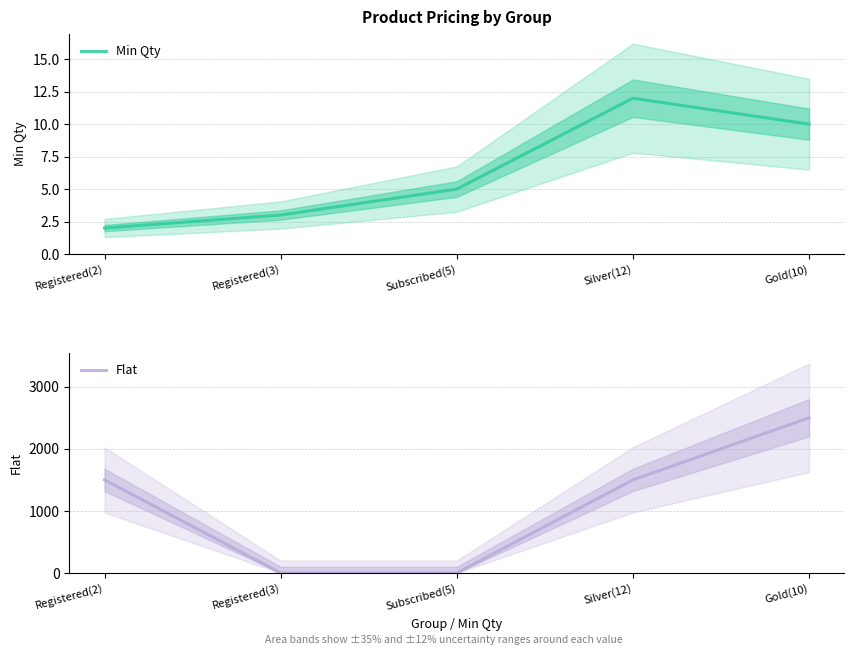

What position from the right is Gold(10)?

1